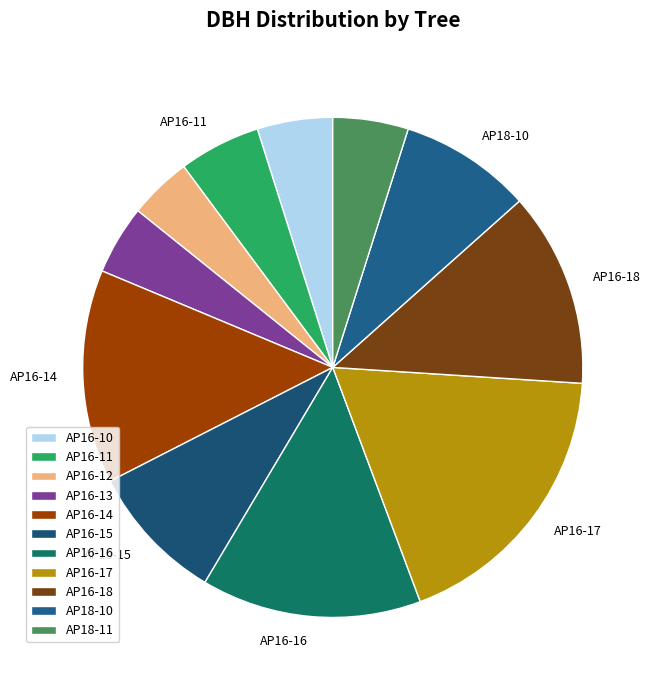

To the nearest percent, what portion does AP16-17 represent?

18%